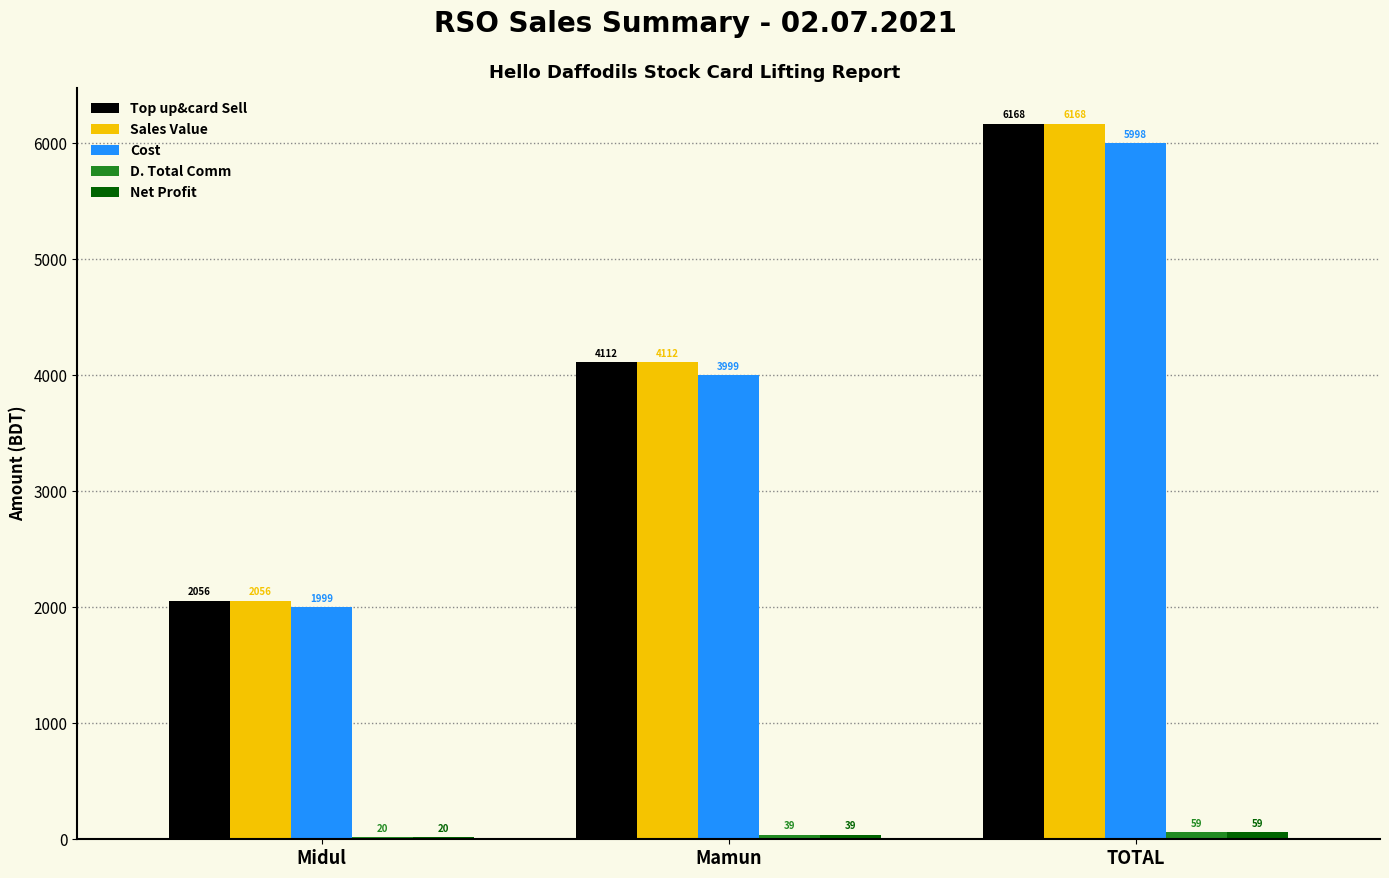

List the labels in order of Cost value, largest first.

TOTAL, Mamun, Midul